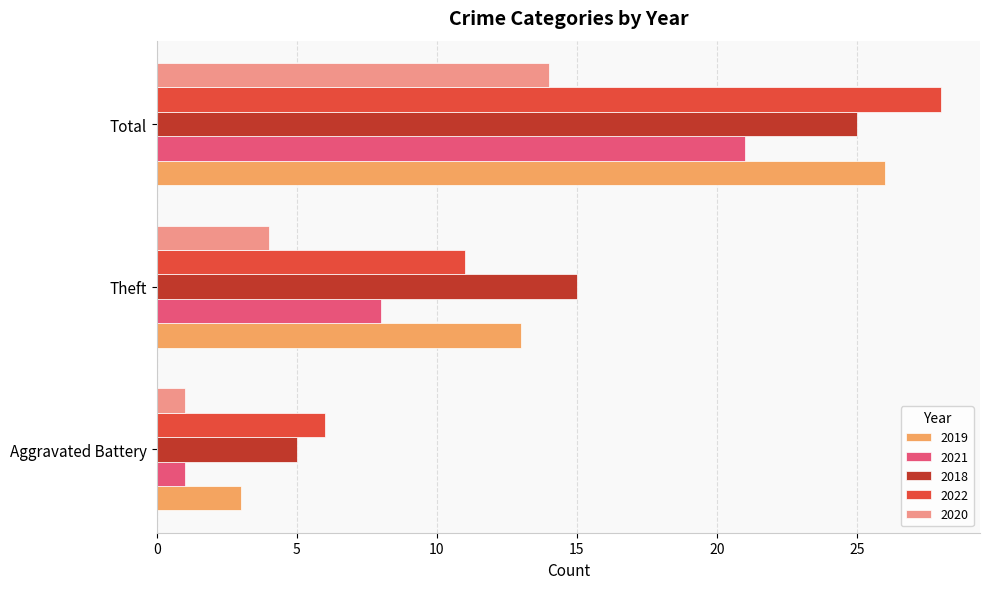

Is it true that 2021 equals 14 at Theft?

False